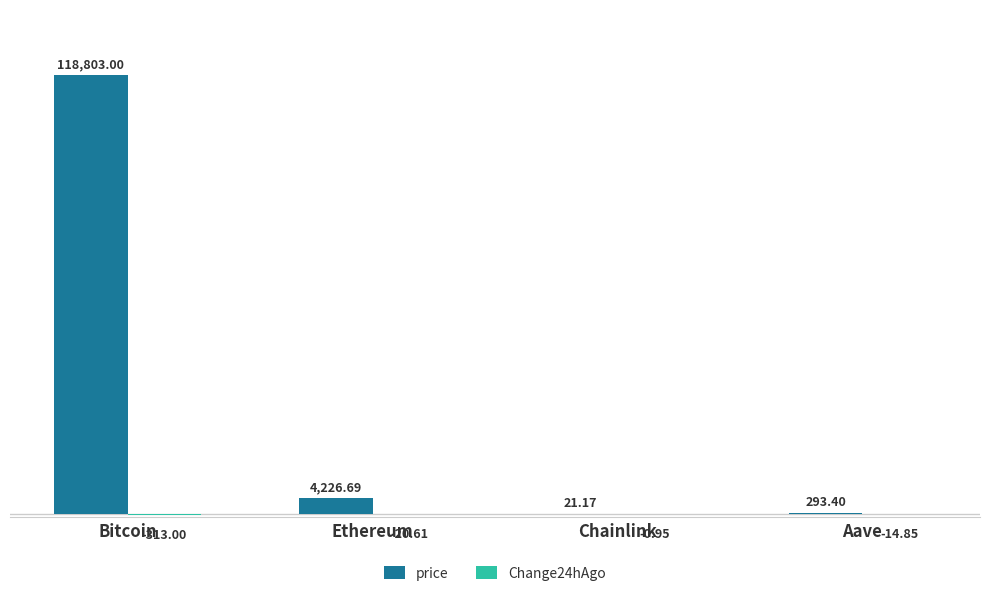

At which label is price closest to 59412?

Ethereum